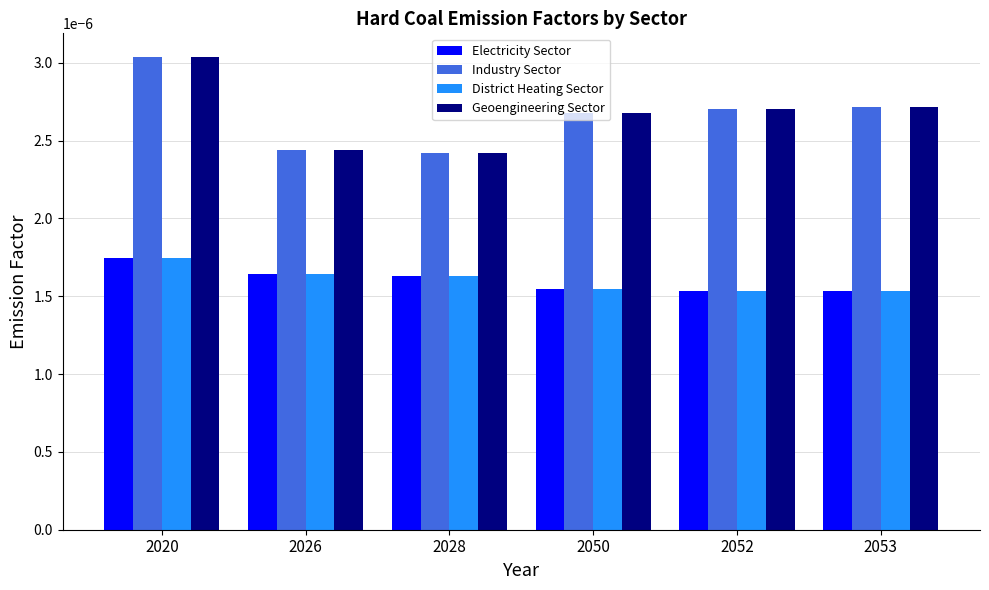

How many Electricity Sector values are between 0 and 1?

6